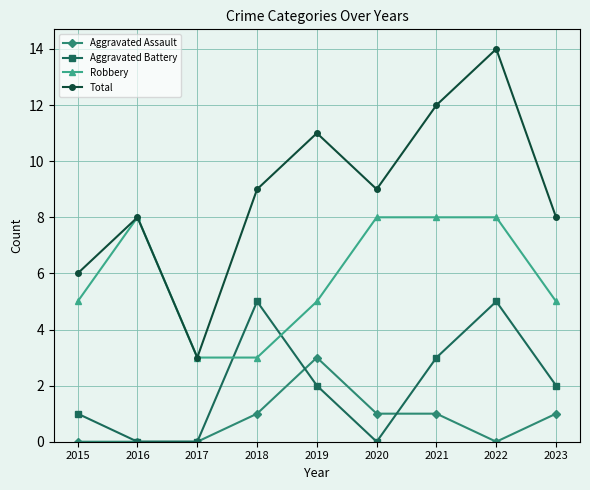

The Total series shows 4 at 2023. True or false?

False